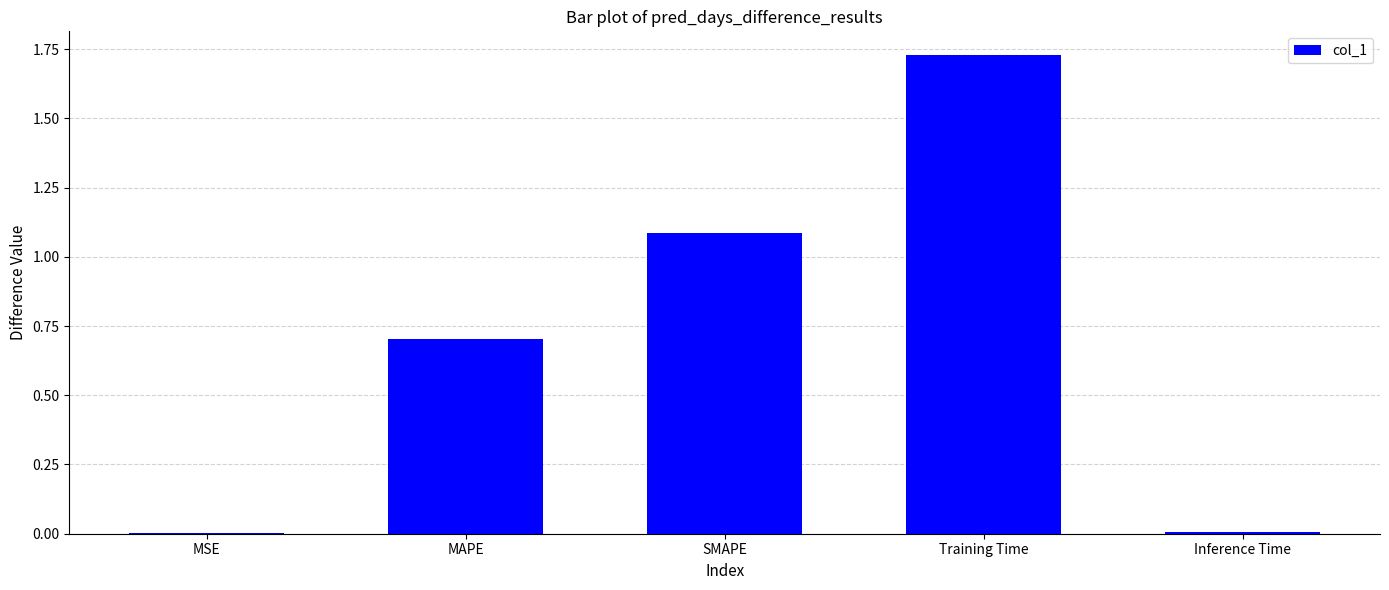

What is the approximate value at MAPE?

0.7